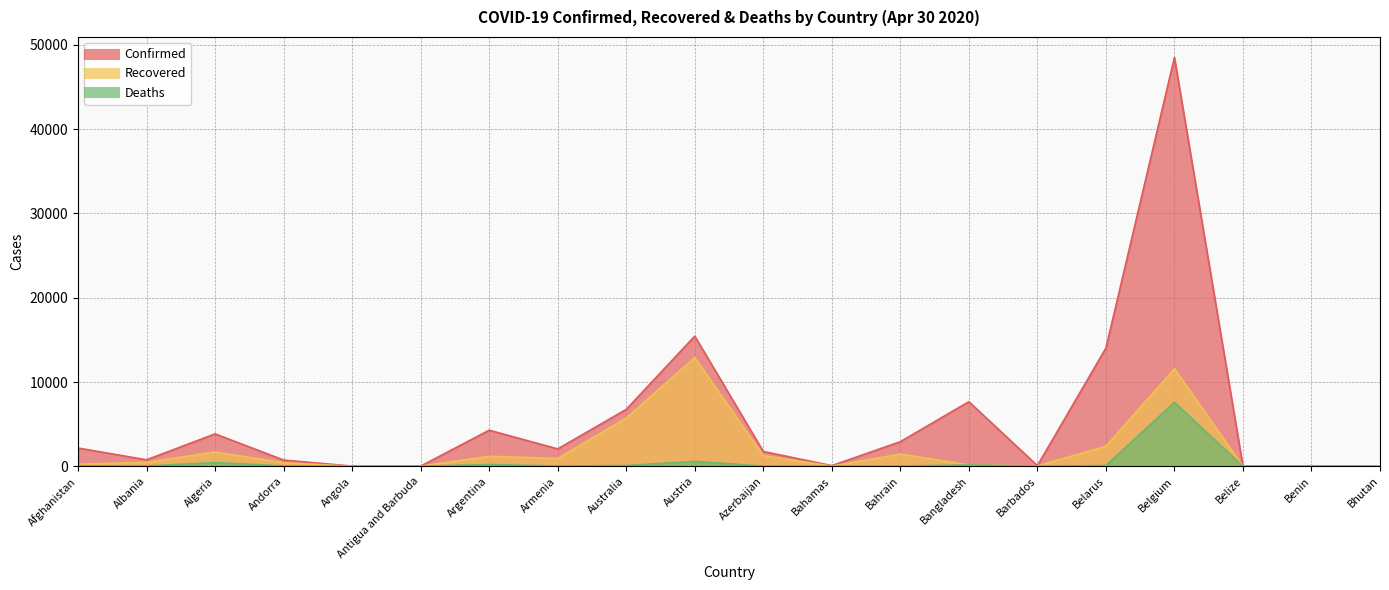

Which label corresponds to the smallest value in the chart?

Bhutan